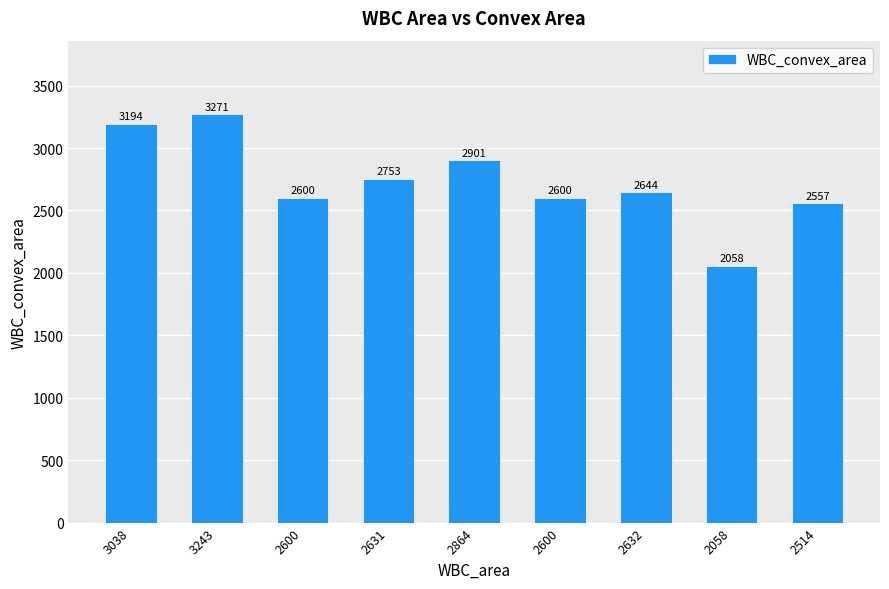

Is it true that the value at 3038 is 3194?

True